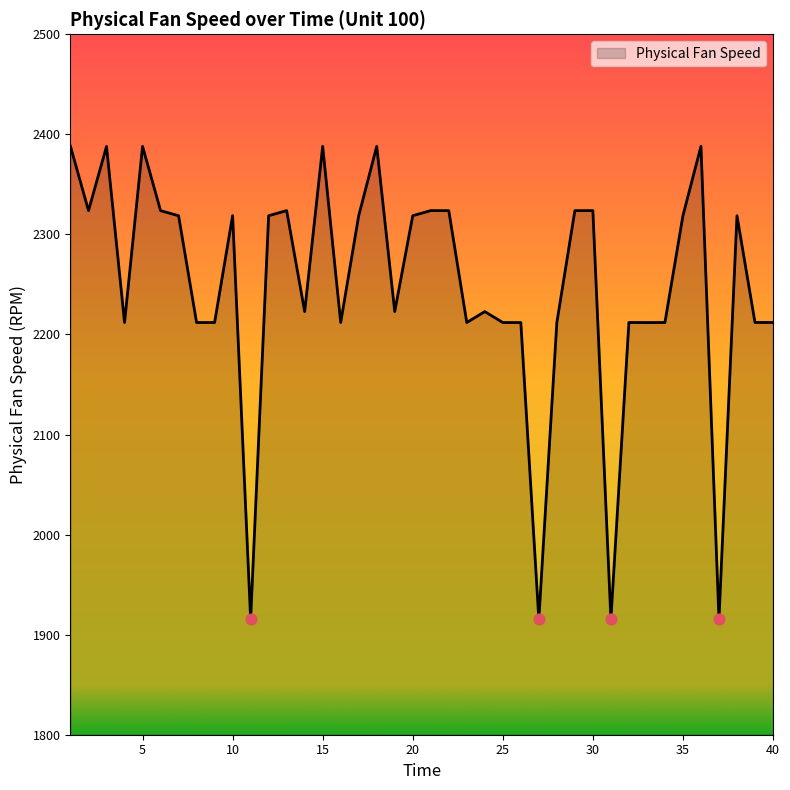

What is the difference between the maximum and minimum values?

472.8